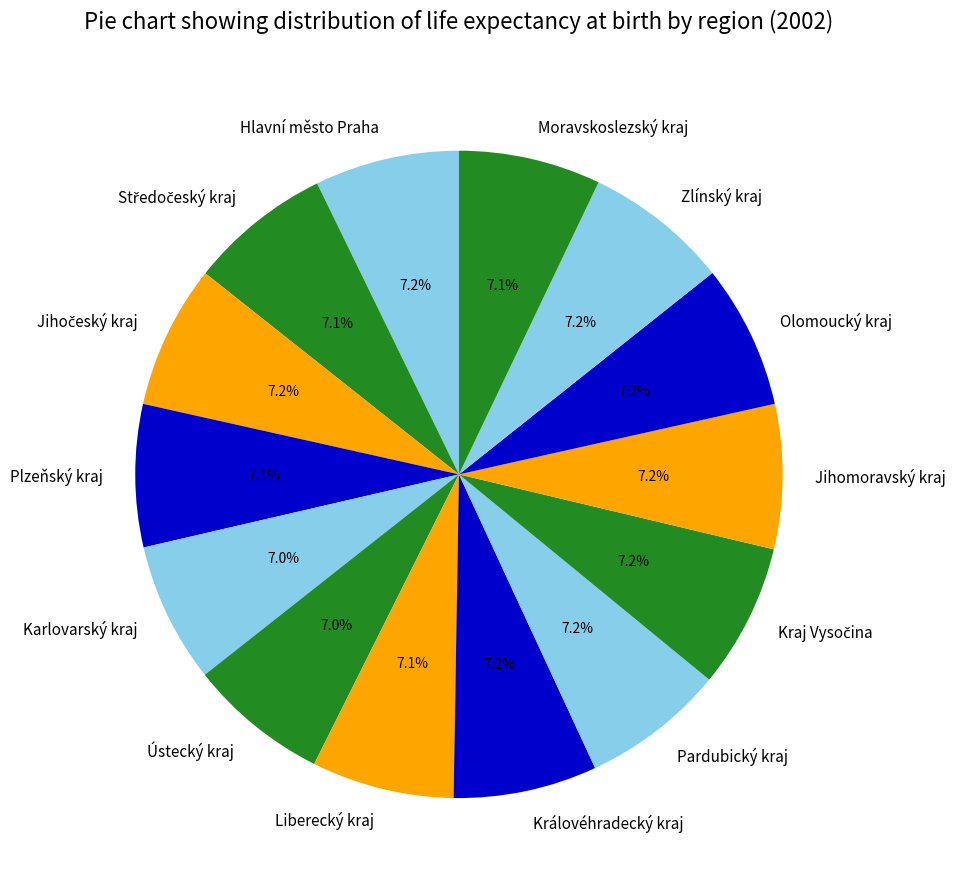

What percentage do Moravskoslezský kraj and Liberecký kraj together represent?

14.2%